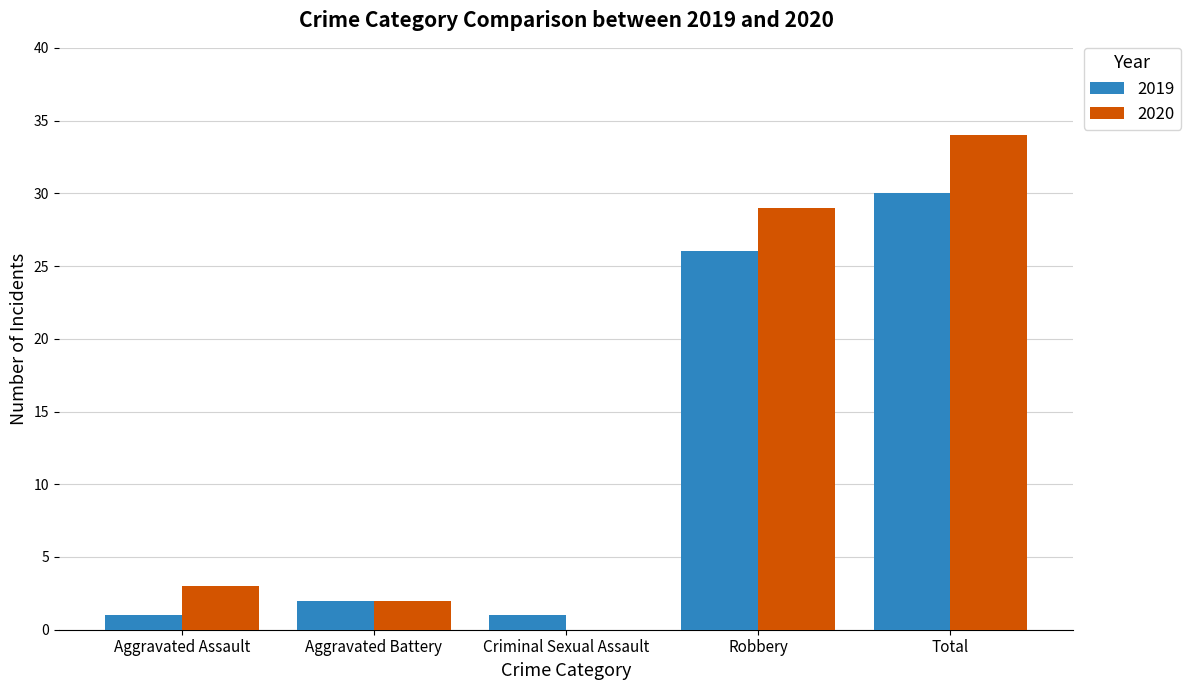

The value of 2019 at Robbery is 8. True or false?

False